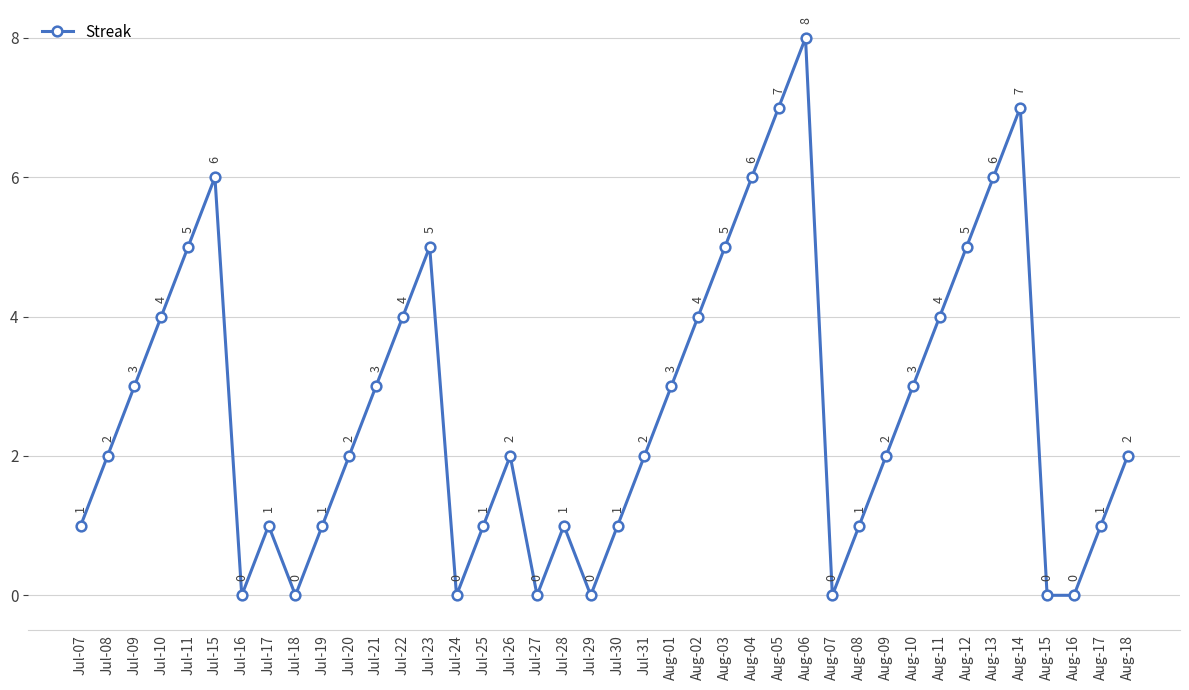

What is the difference between the second highest and minimum values?

7